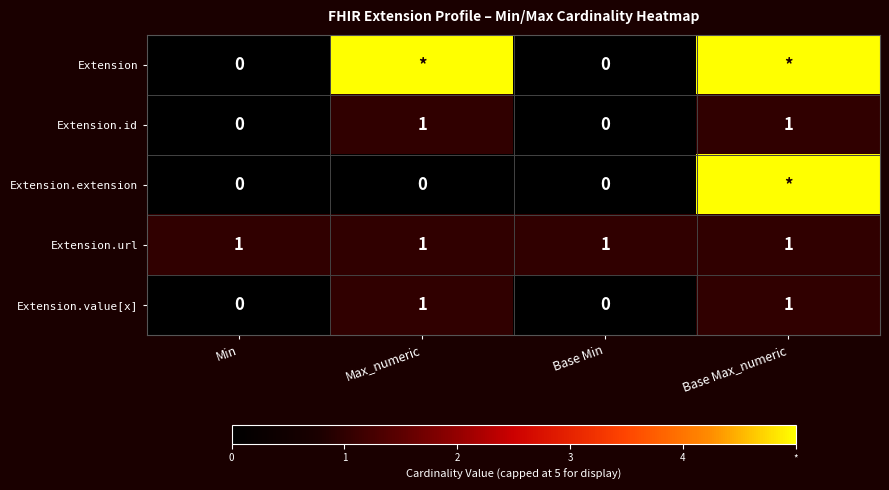

The Extension.value[x] series shows 2 at Max_numeric. True or false?

False